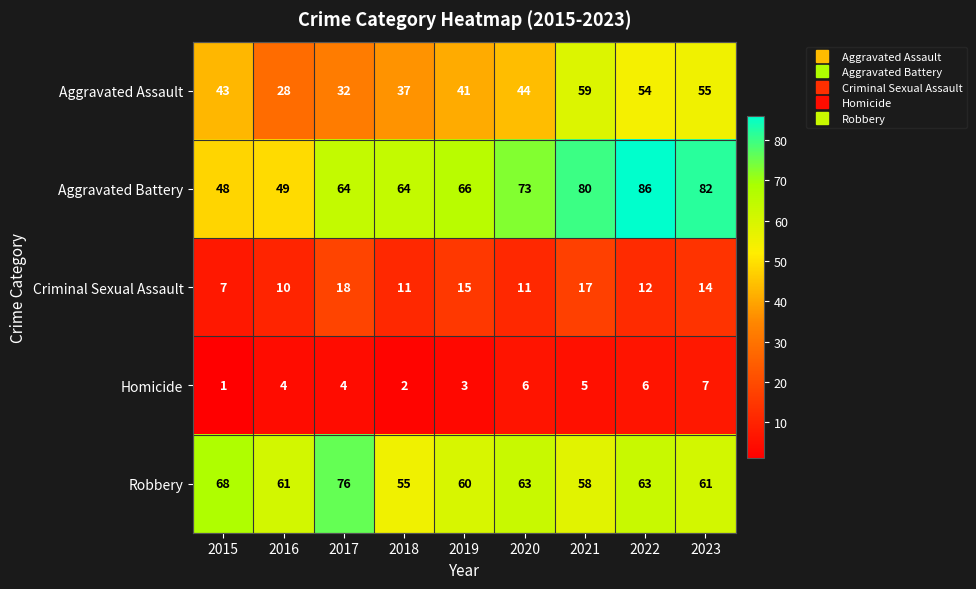

What is the difference between the second highest and second lowest values in the Homicide series?

4